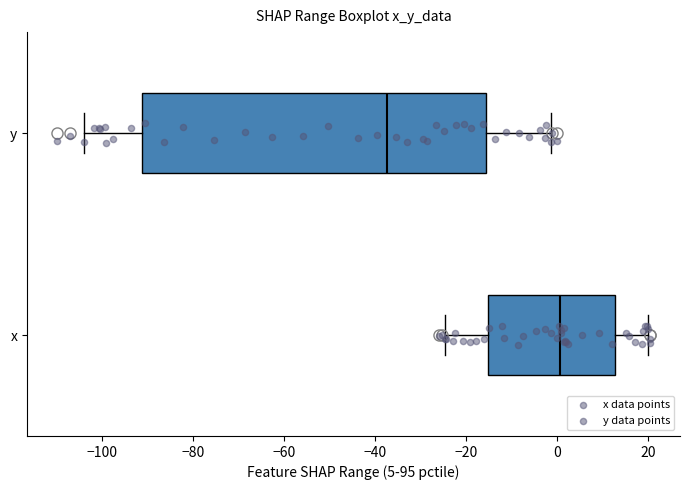

Reading bottom to top, transcribe this box plot: for each box, give where its median line is, the range the box spans, and where its two whiskers end, as read against the x-axis. The values are not printed on the chart, so give them approximately, as read against the axis.

x: median 0, box -16 to 12, whiskers -24 to 20
y: median -38, box -92 to -16, whiskers -104 to -2